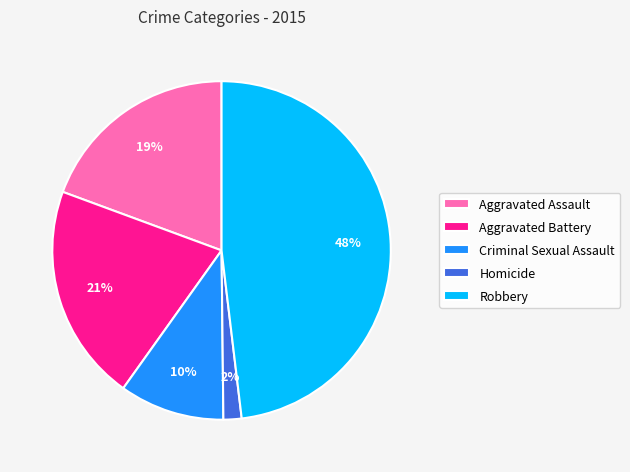

What is the smallest slice in the pie chart?

Homicide